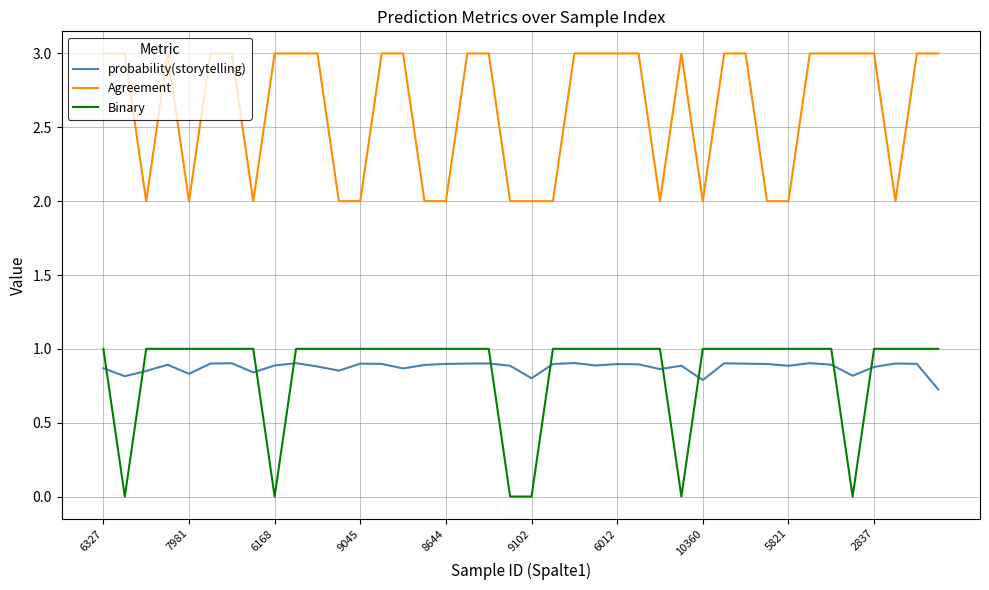

Which series has the largest total across all categories?

Agreement